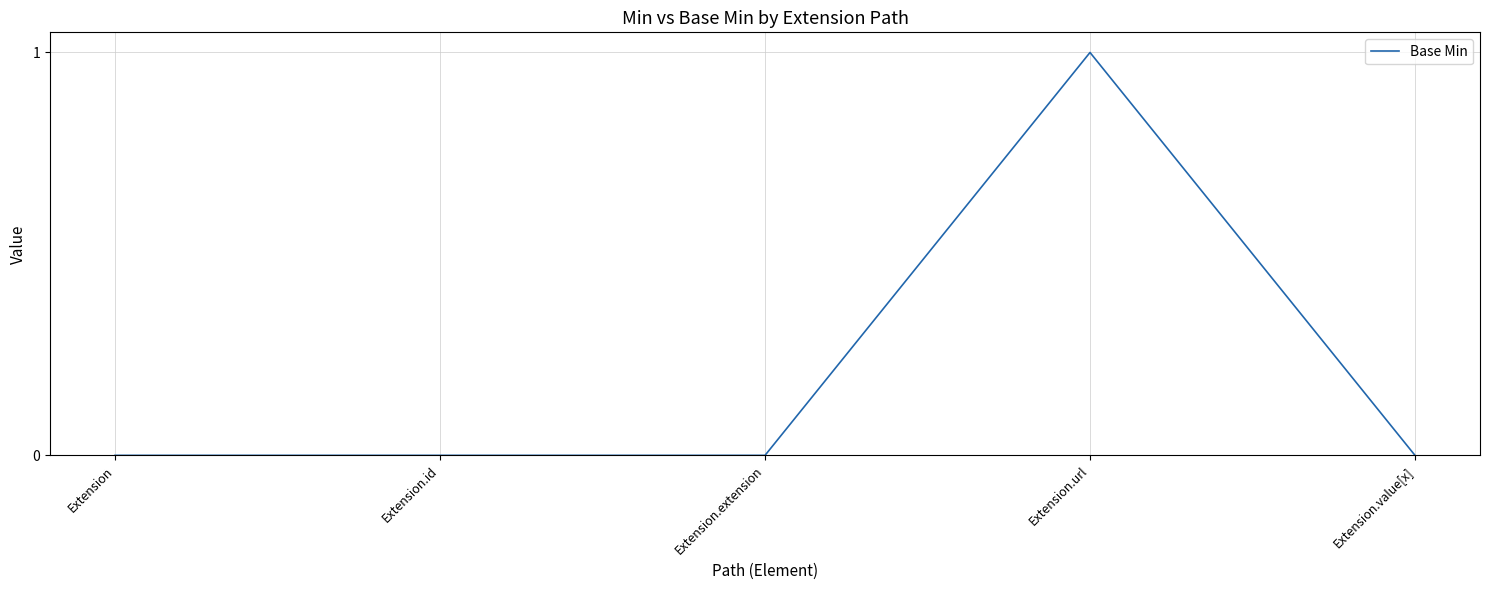

The chart shows a value of -1 at Extension.extension. True or false?

False